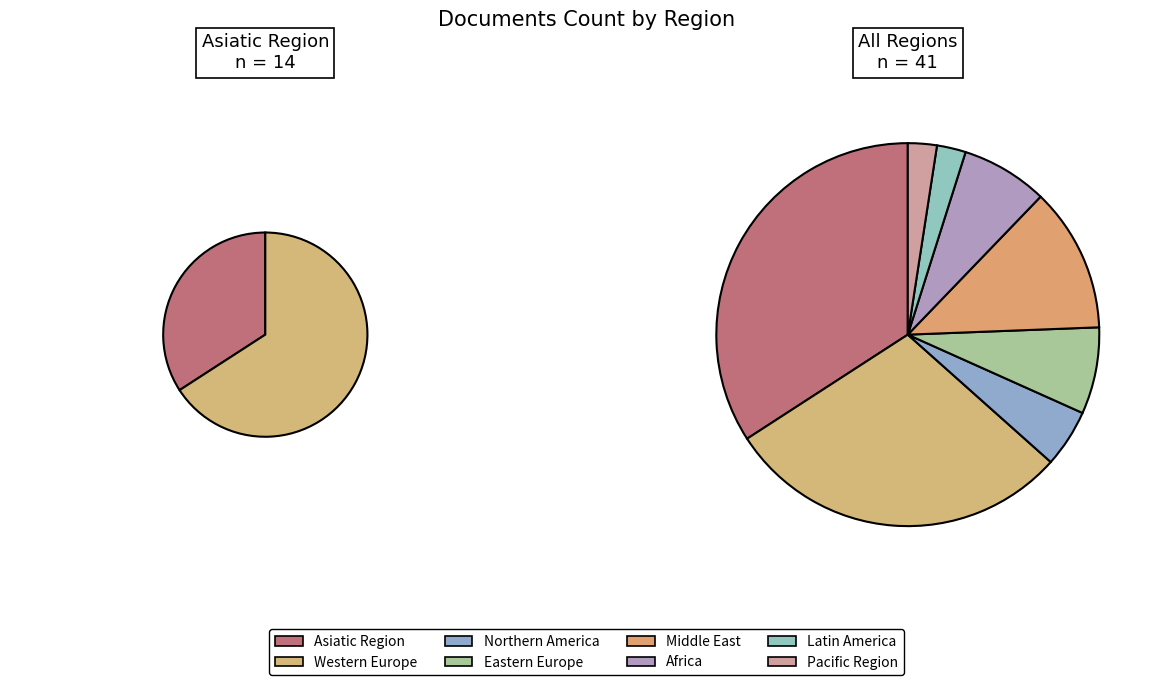

What is the smallest slice in the pie chart?

Latin America